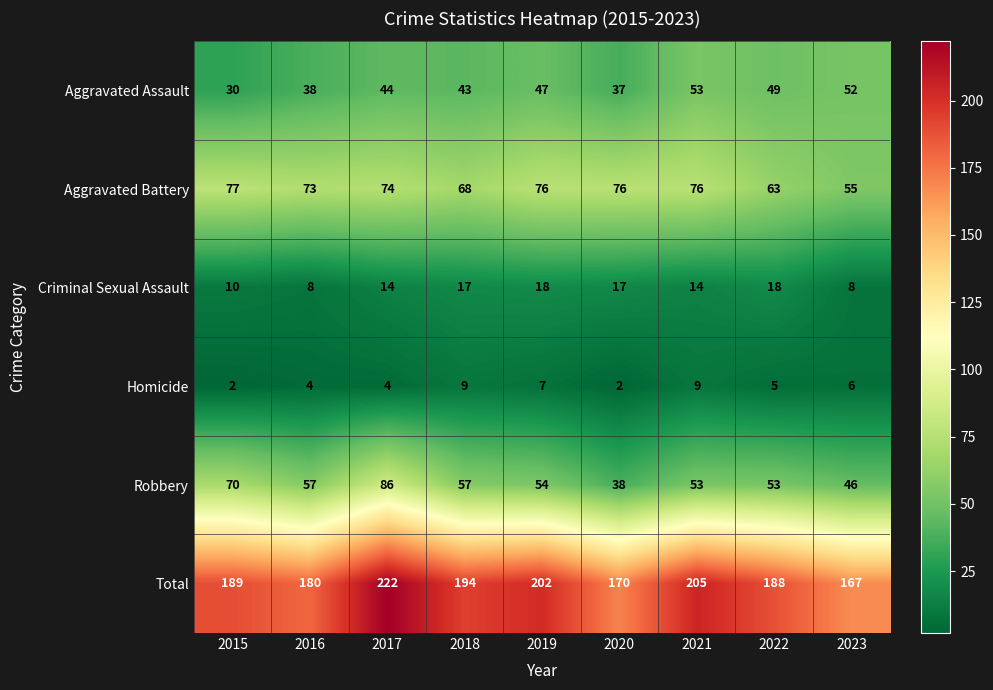

Read the Homicide value at 2022.

5